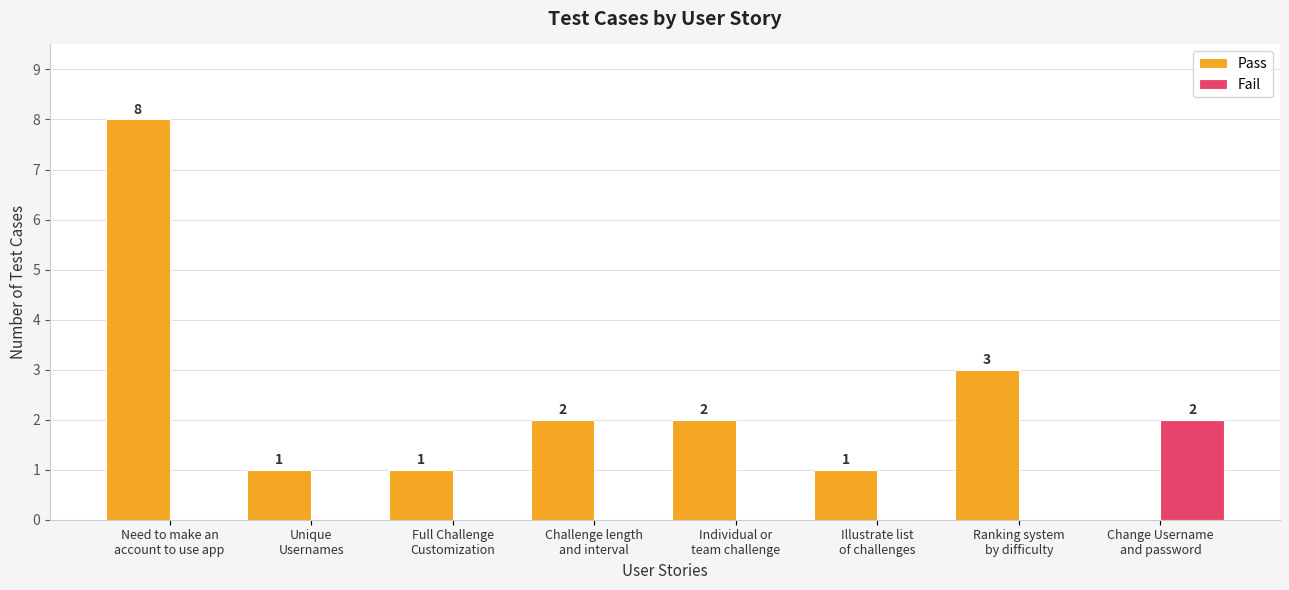

How many data points in Fail are above 0?

1